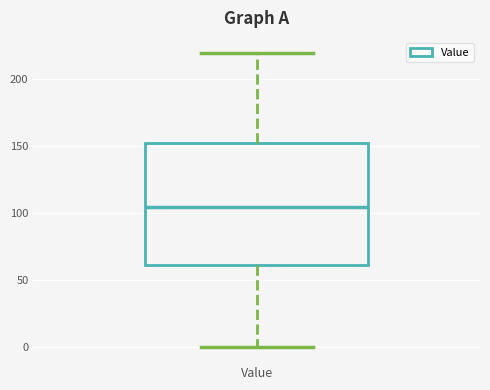

Read this box plot against the y-axis: the position of the median line, the range covered by the box, and the ends of both whiskers. The values are not printed on the chart, so give them approximately, as read against the axis.

median 105, box 60 to 155, whiskers 0 to 220